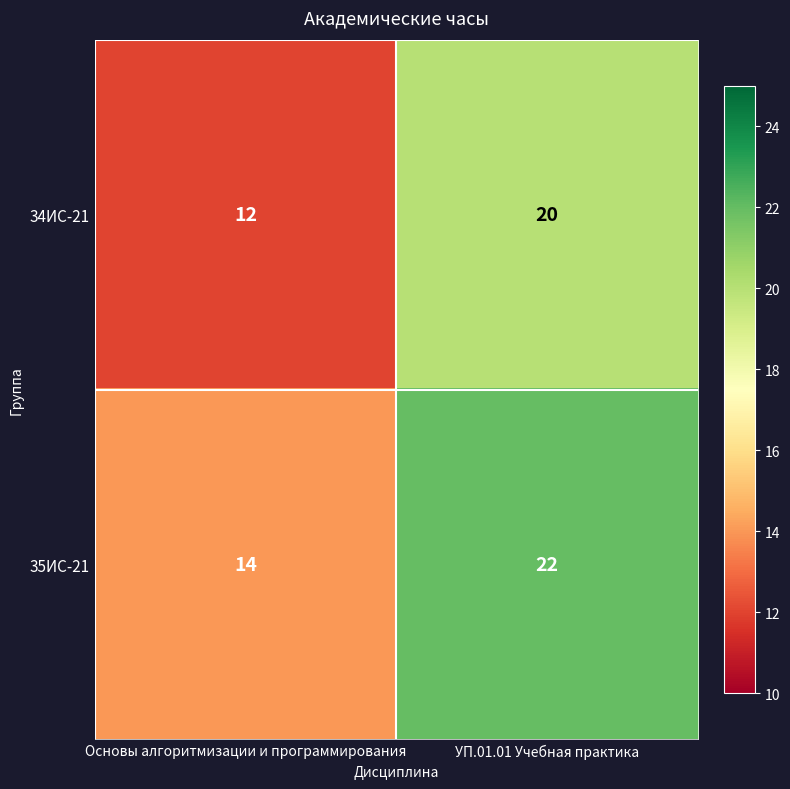

What is the total value across all series at Основы алгоритмизации и программирования?

26